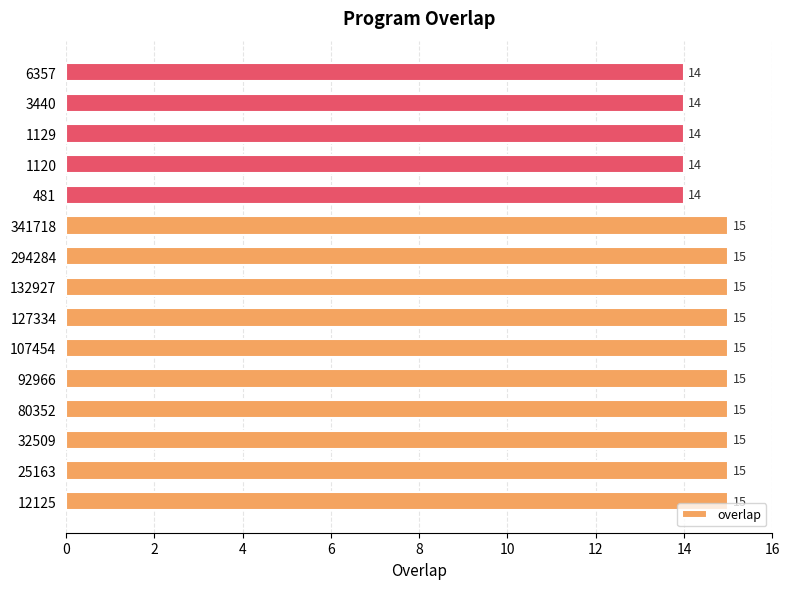

What is the difference between the maximum and minimum values?

1